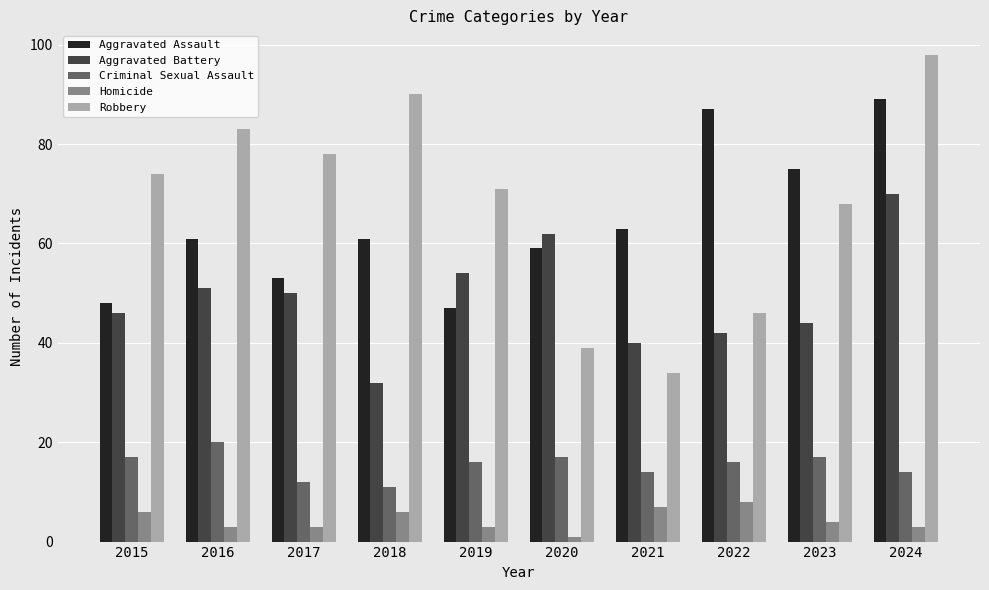

What is the approximate value of Aggravated Battery at 2024, to the nearest 5?

70